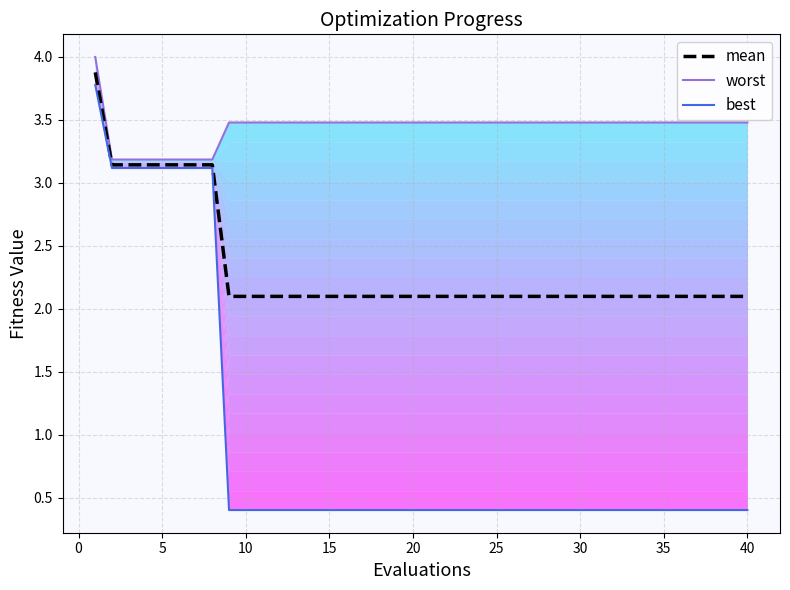

At how many categories does at least one series exceed 0?

40